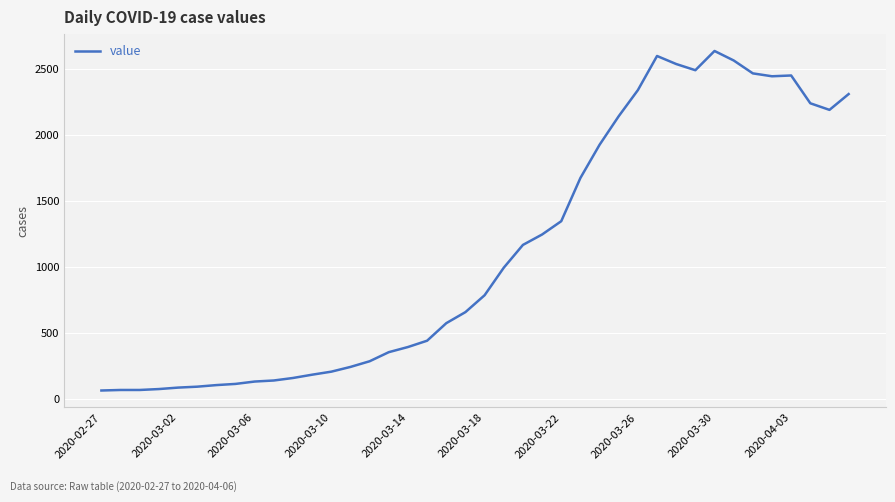

What is the difference between the second highest and minimum values?

2539